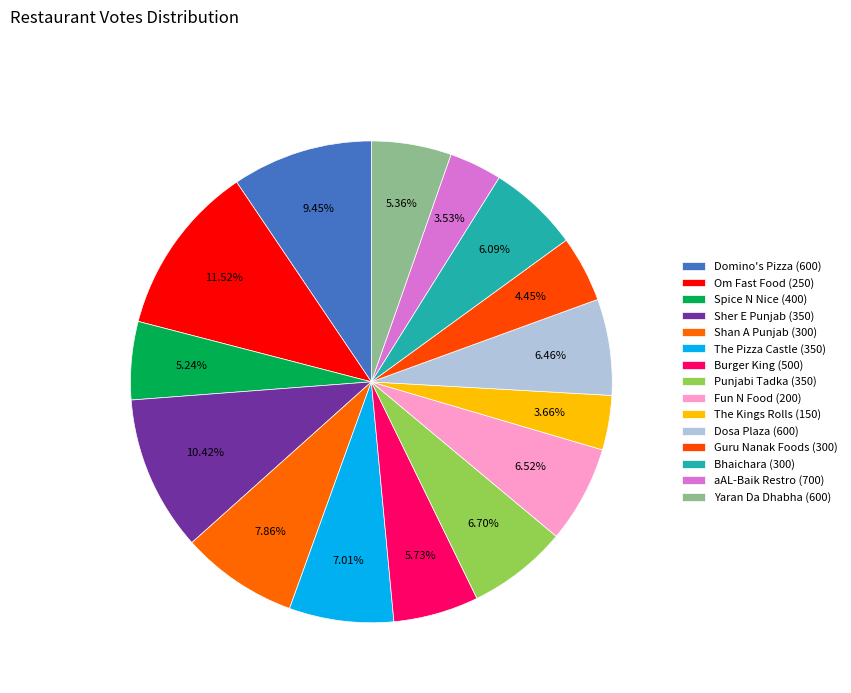

Is there a majority slice in this chart?

No